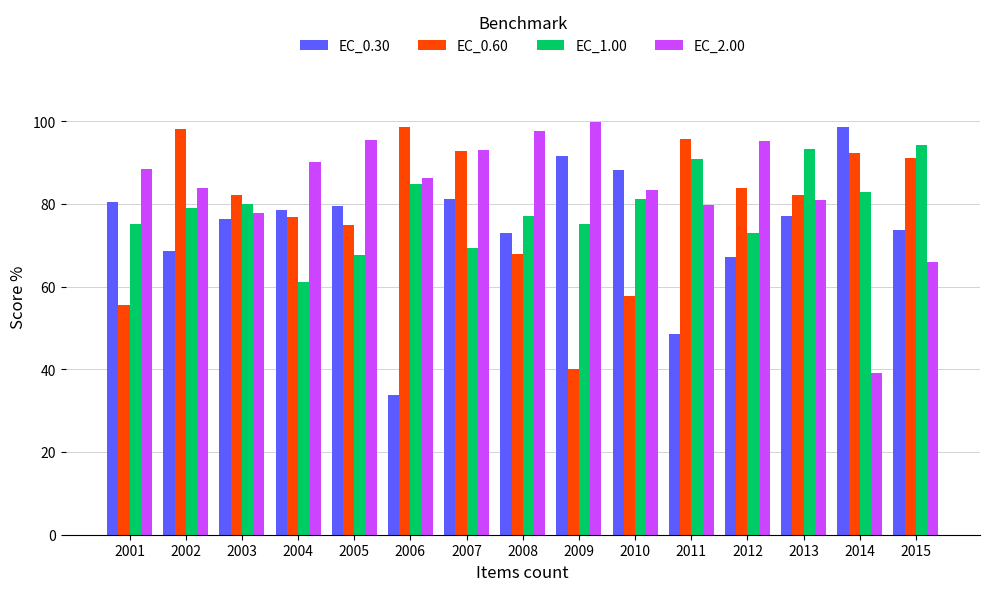

How many bars are there in each group?

4